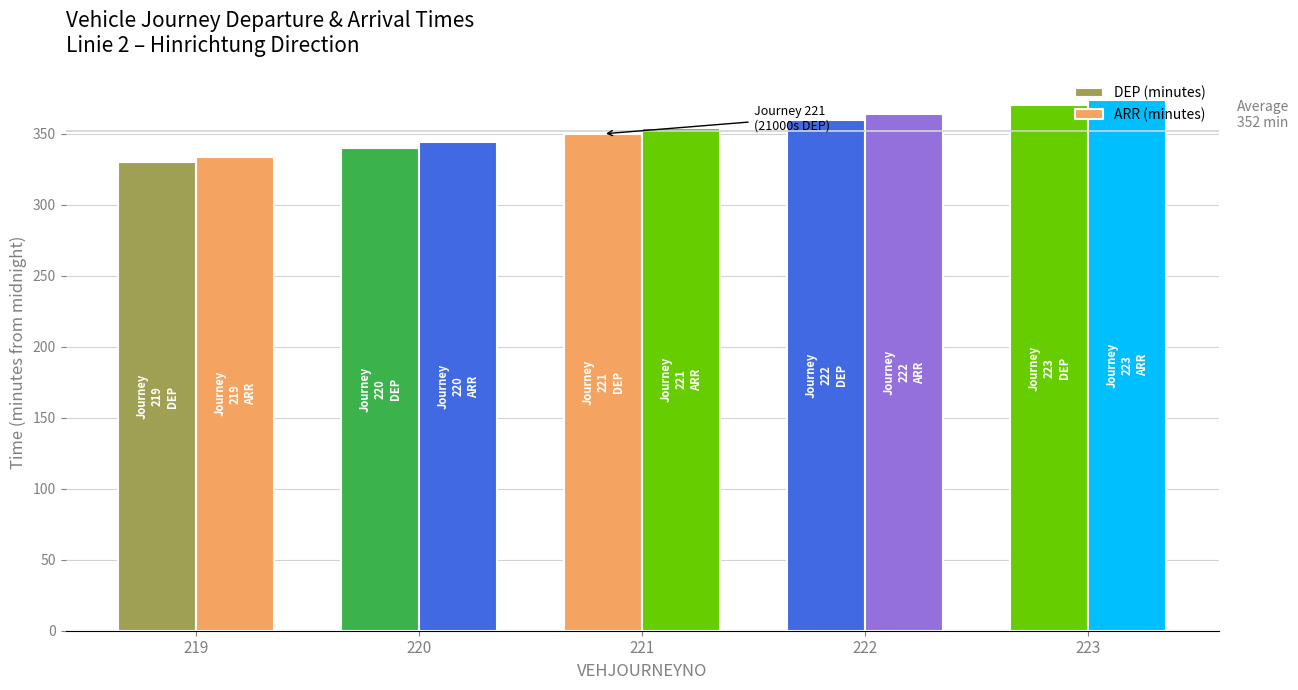

Is it true that DEP (minutes) equals 532 at 222?

False